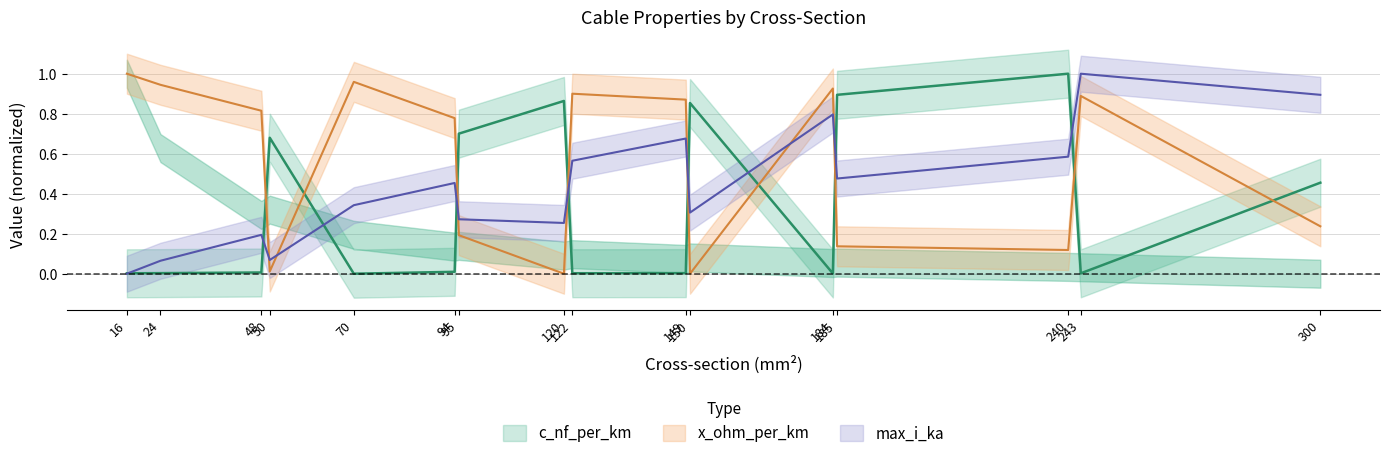

Is the value of c_nf_per_km at 240 greater than the value of x_ohm_per_km at 149?

Yes